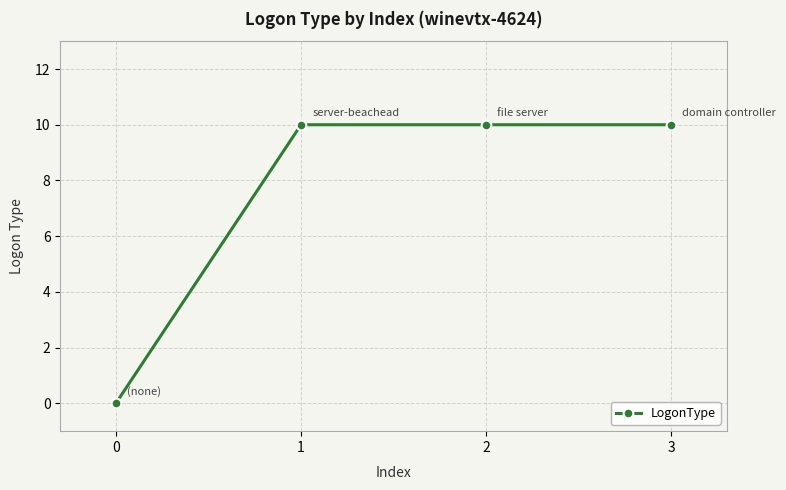

What is the change in value from 0 to 1?

+10